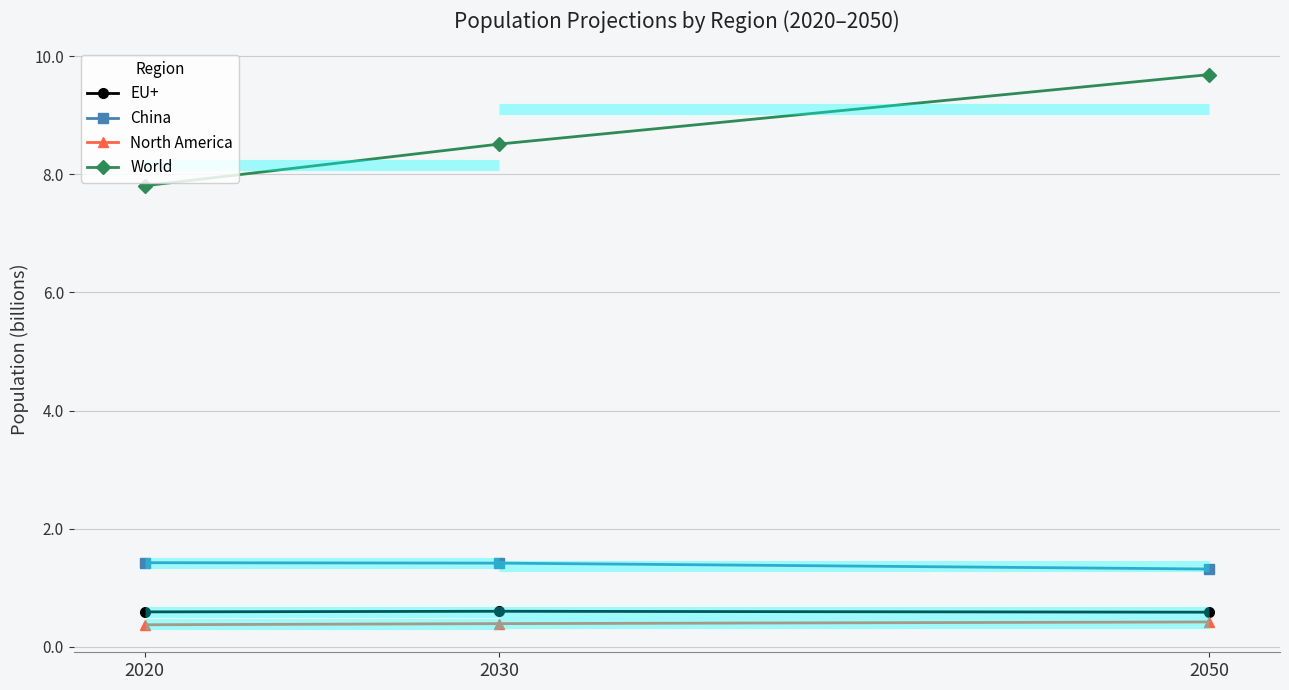

At which category is the sum across all series the highest?

2050